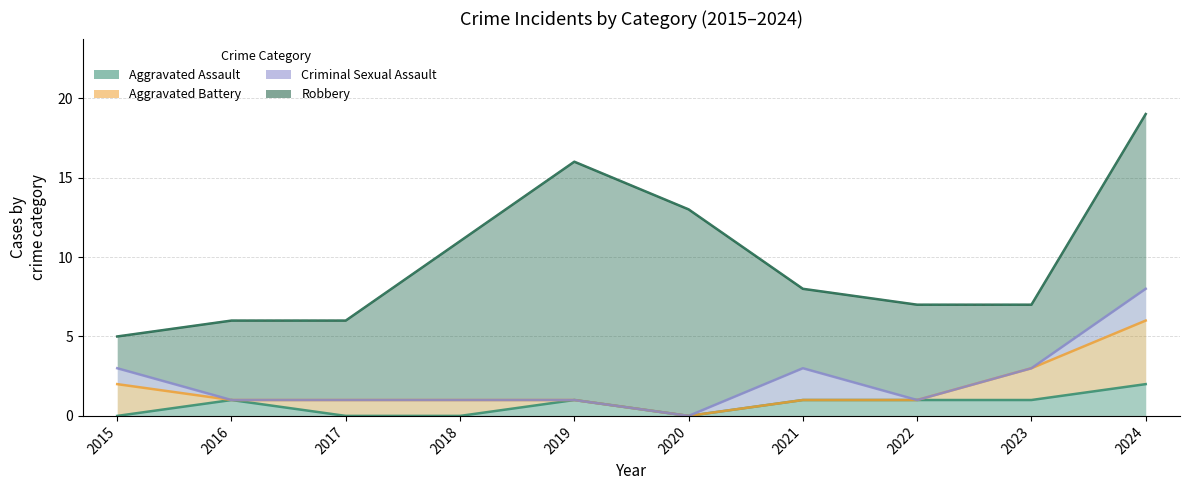

List the labels in order of Robbery value, largest first.

2024, 2019, 2020, 2018, 2021, 2022, 2023, 2016, 2017, 2015